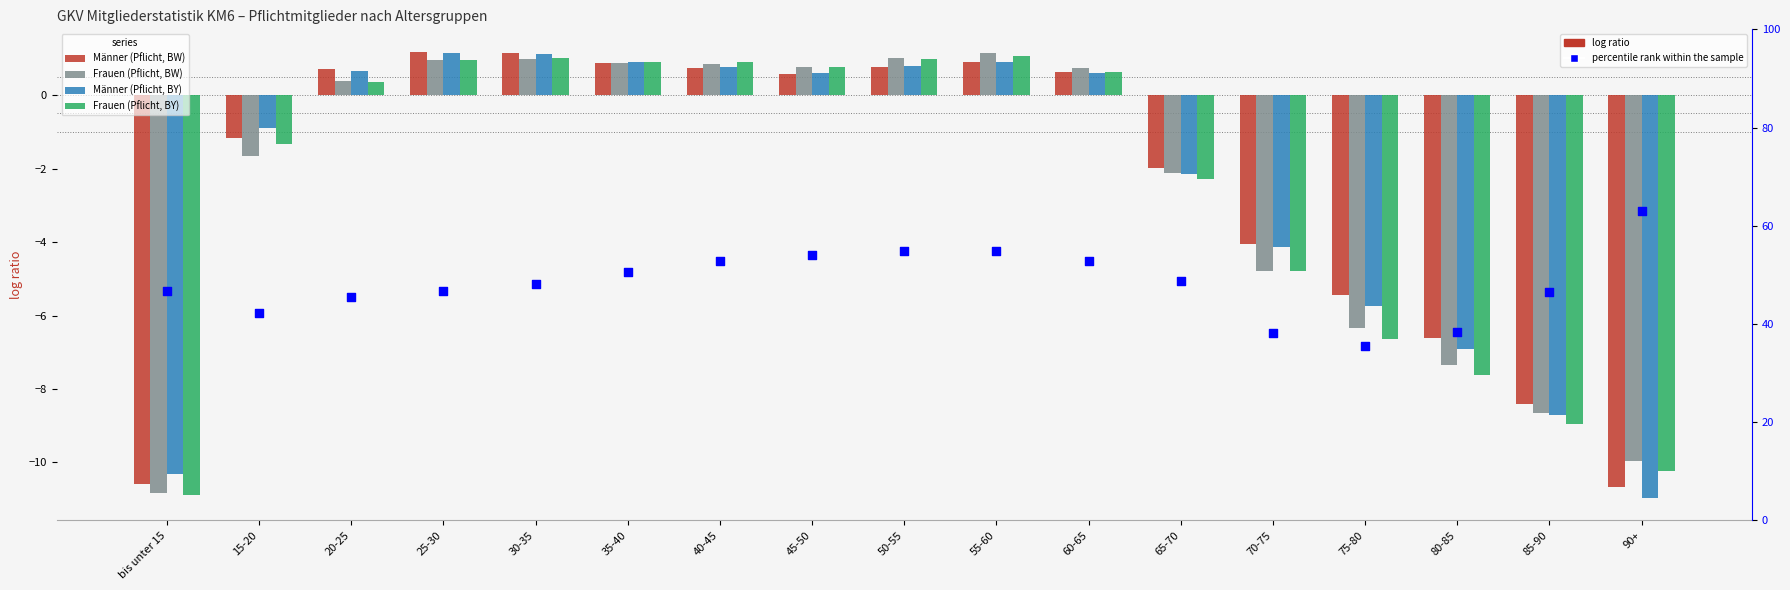

What are all the series names shown in the legend?

Männer (Pflicht, BW), Frauen (Pflicht, BW), Männer (Pflicht, BY), Frauen (Pflicht, BY), percentile rank within the sample